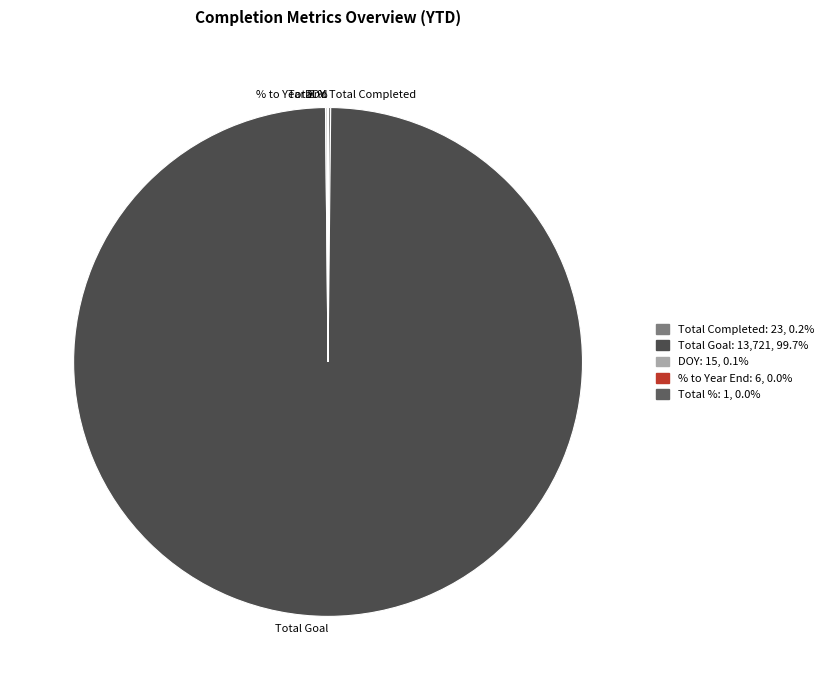

Which category has the biggest portion of the pie?

Total Goal